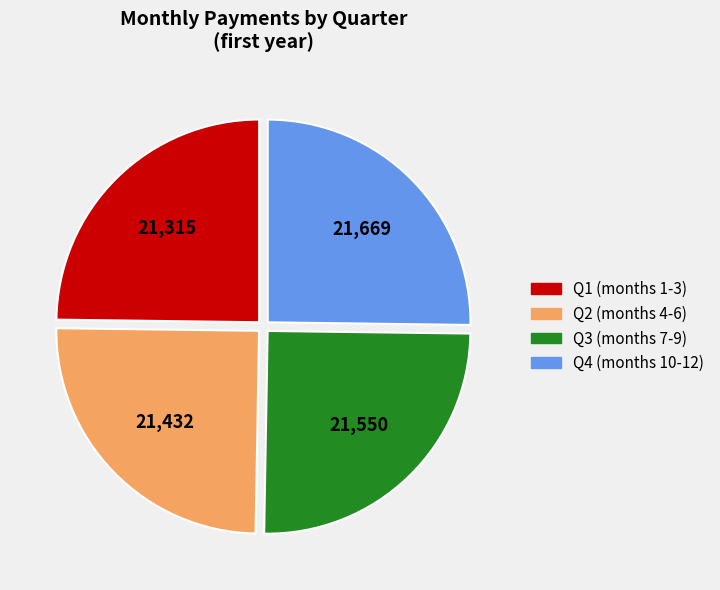

Does any single category account for the majority?

No